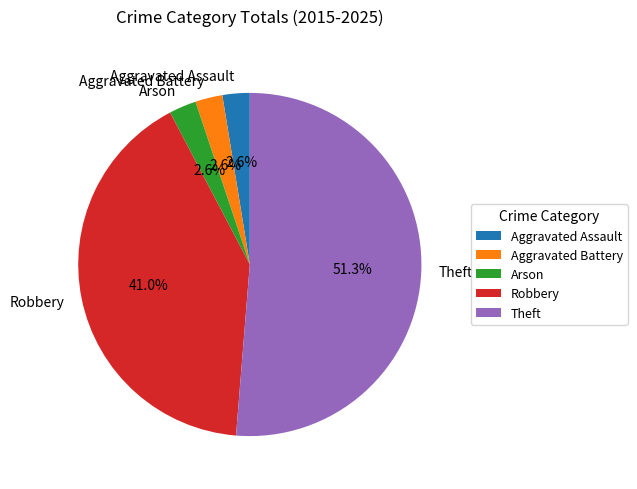

Which category accounts for the majority?

Theft